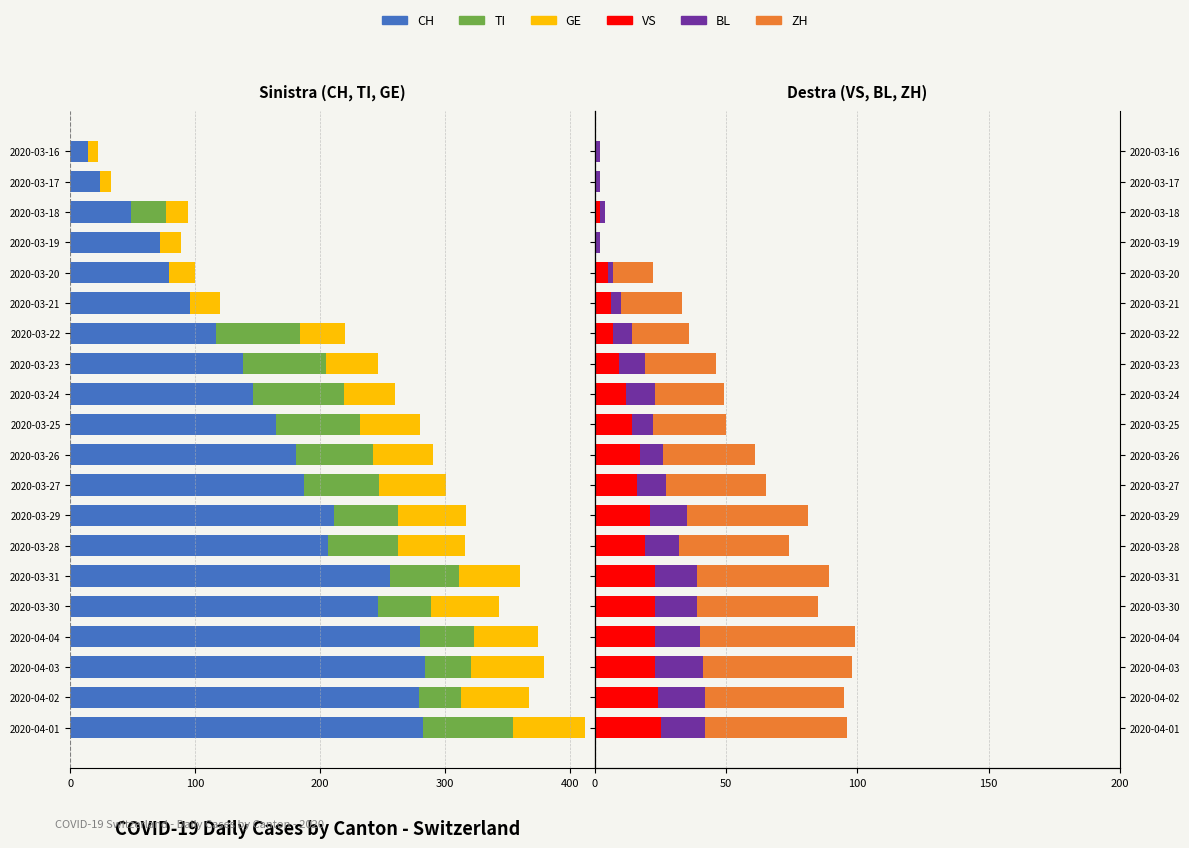

How many categories are shown in the chart?

20